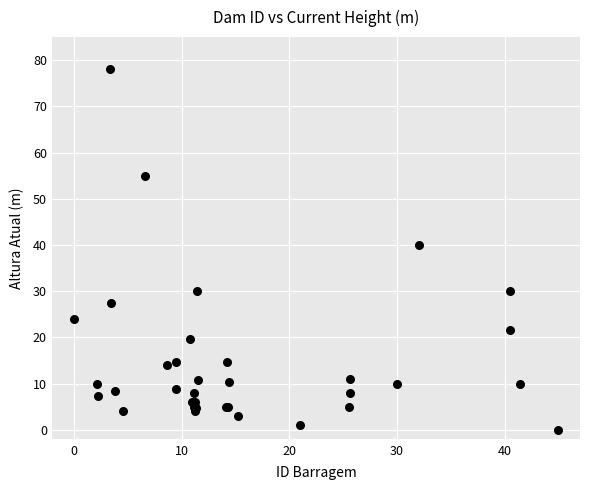

What Y value in the scatter plot is closest to 39?

40.0